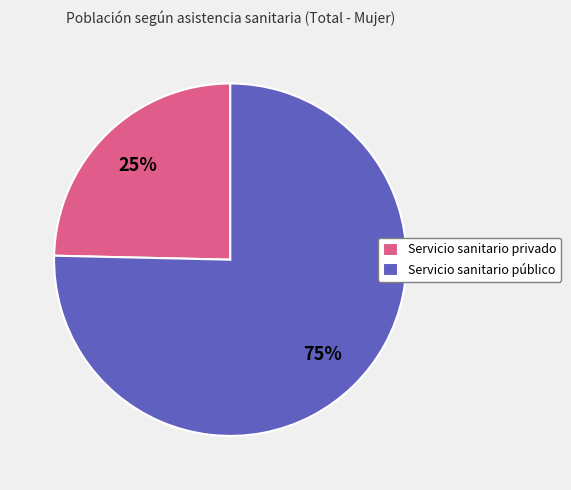

How many slices are in this pie chart?

2